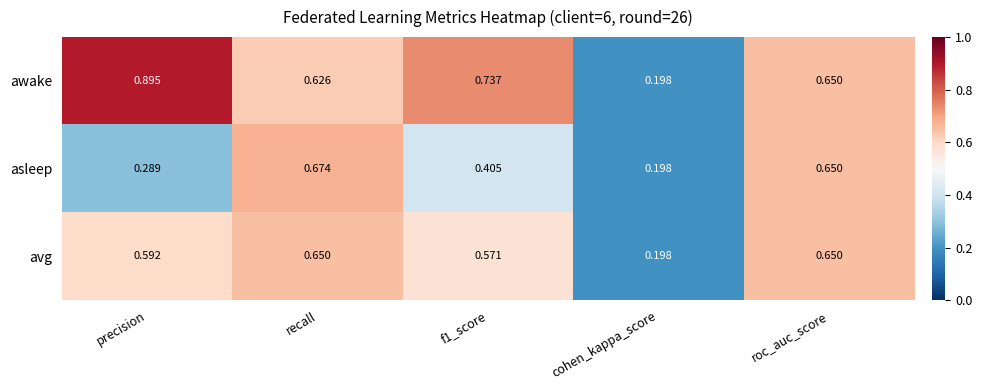

At how many categories does at least one series exceed 0?

5